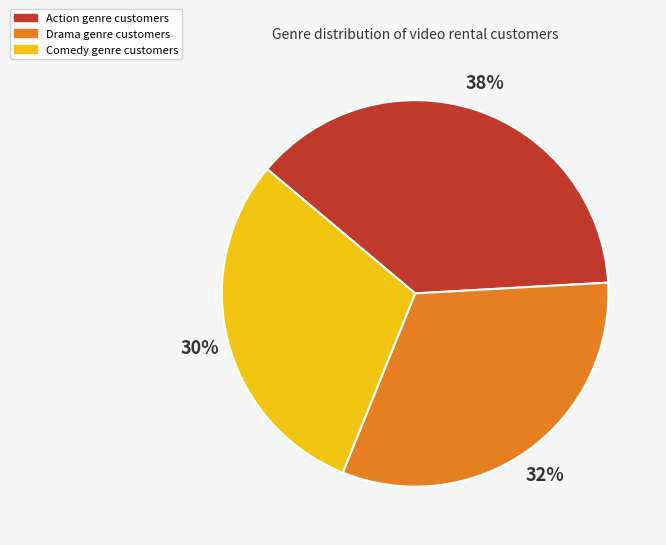

Does any single category account for the majority?

No